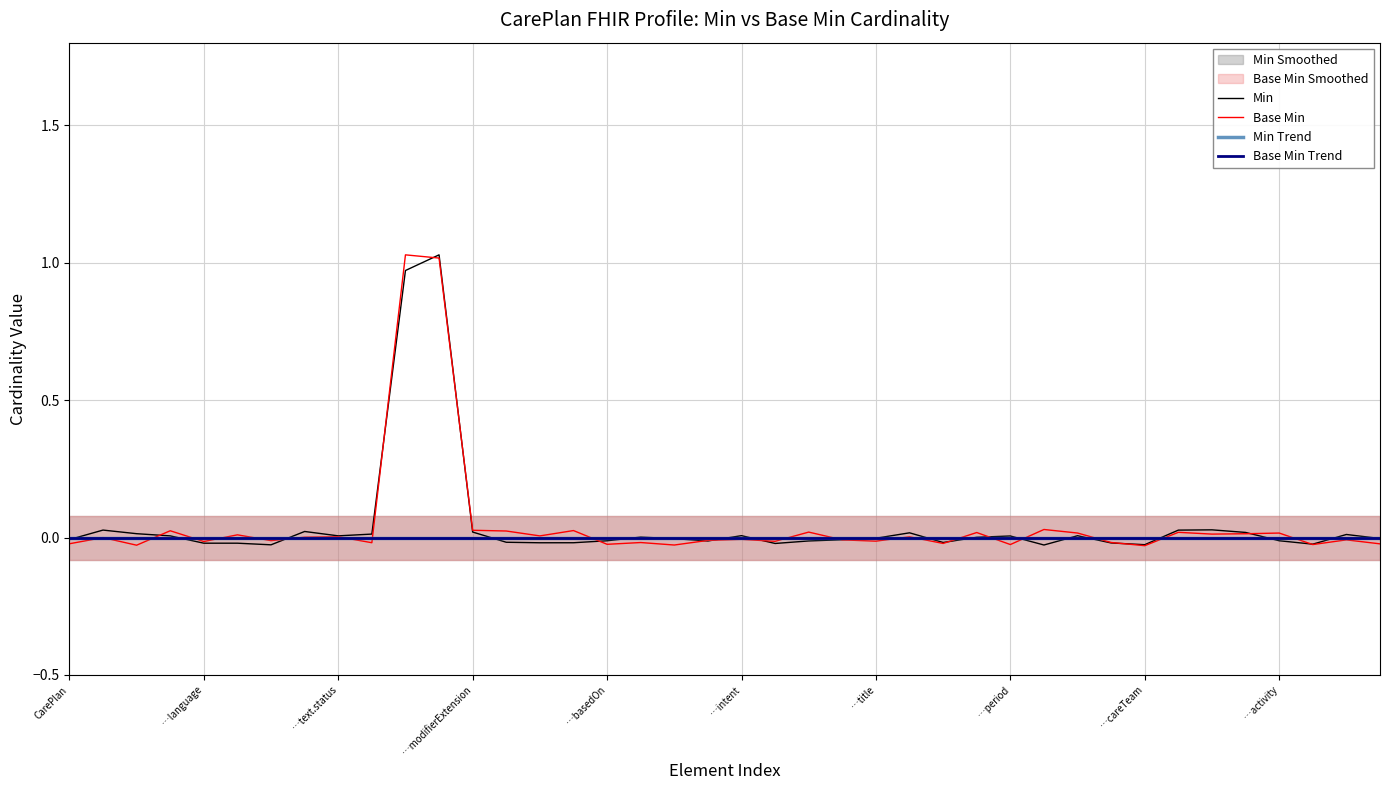

The value of Min at 17 is 0.0. True or false?

False